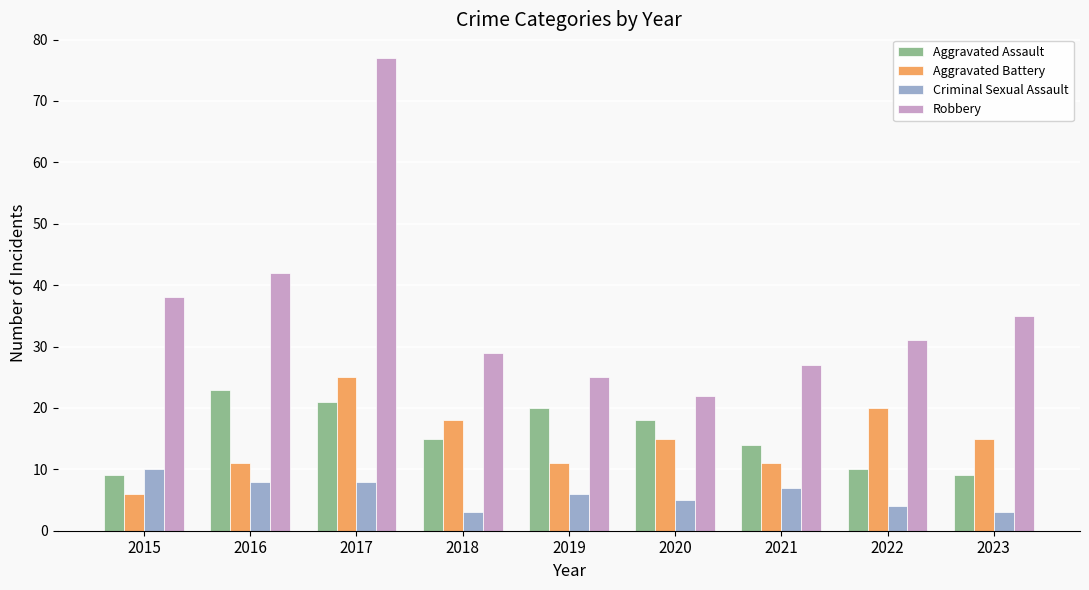

Which series has the largest total across all categories?

Robbery